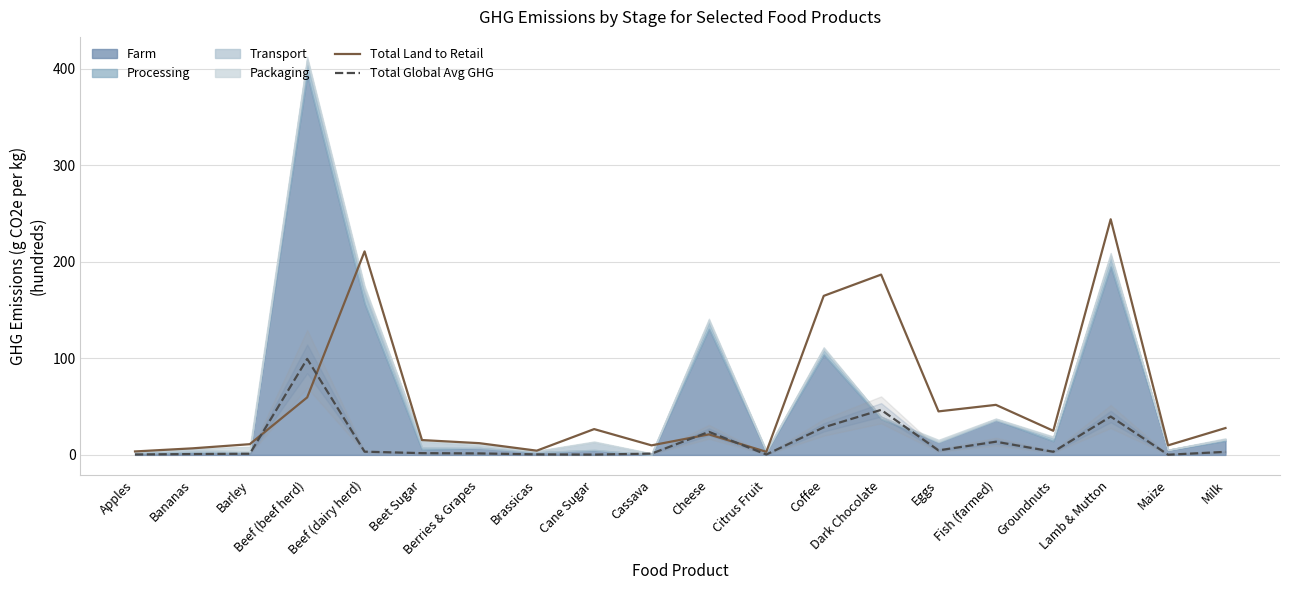

Reading left to right, extract all data points from this chart.

Total Land to Retail: 3.6	6.8	11.1	59.6	210.8	15.4	12.1	4.4	26.7	9.9	21.2	3.2	164.8	186.8	45.1	51.8	25.0	244.2	9.9	27.8
Total Global Avg GHG: 0.4	0.9	1.2	99.5	3.3	1.8	1.5	0.5	0.3	1.3	23.9	0.4	28.5	46.6	4.7	13.6	3.2	39.7	0.2	3.1